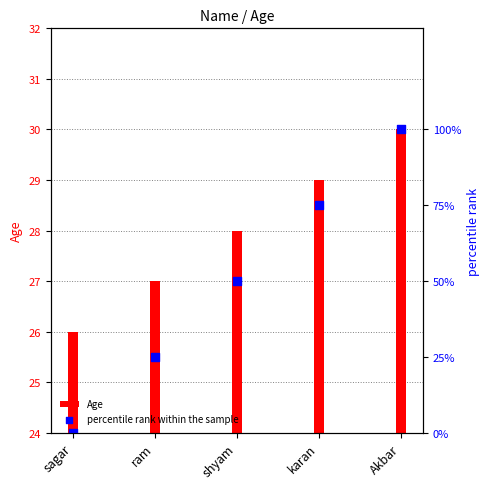

What are all the series names shown in the legend?

Age, percentile rank within the sample